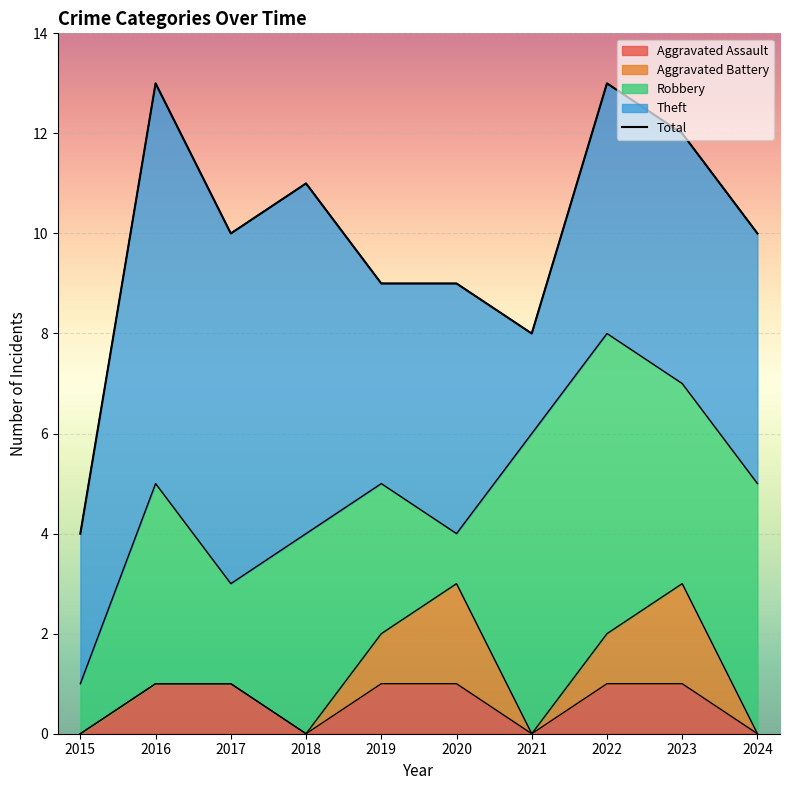

What are all the series names shown in the legend?

Robbery, Theft, Total, Aggravated Assault, Aggravated Battery